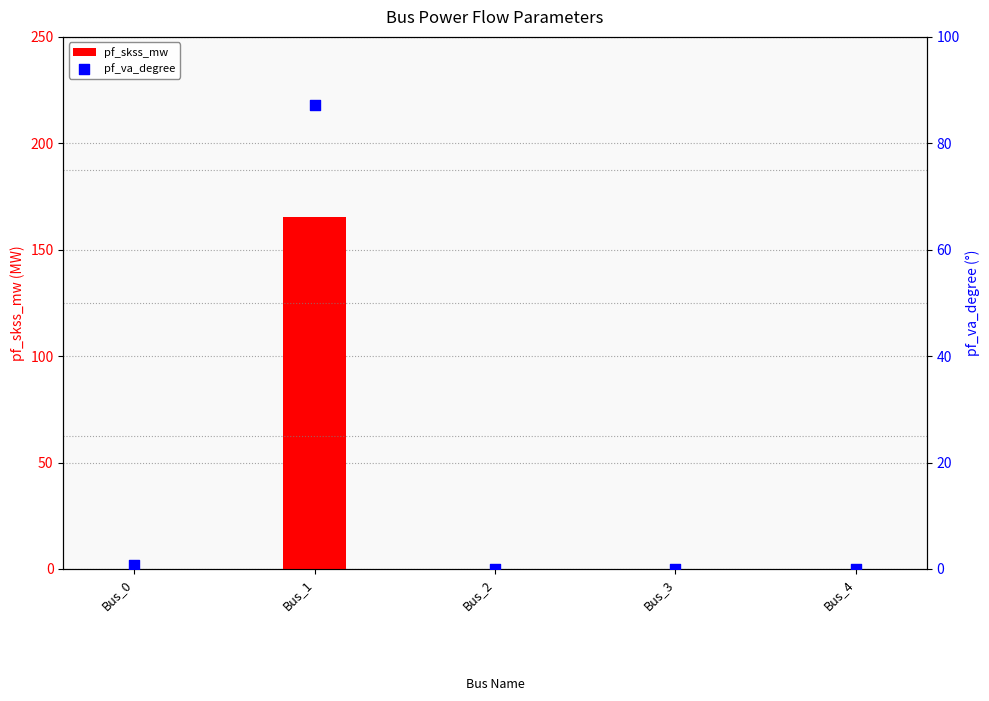

Which series has the largest total across all categories?

pf_skss_mw